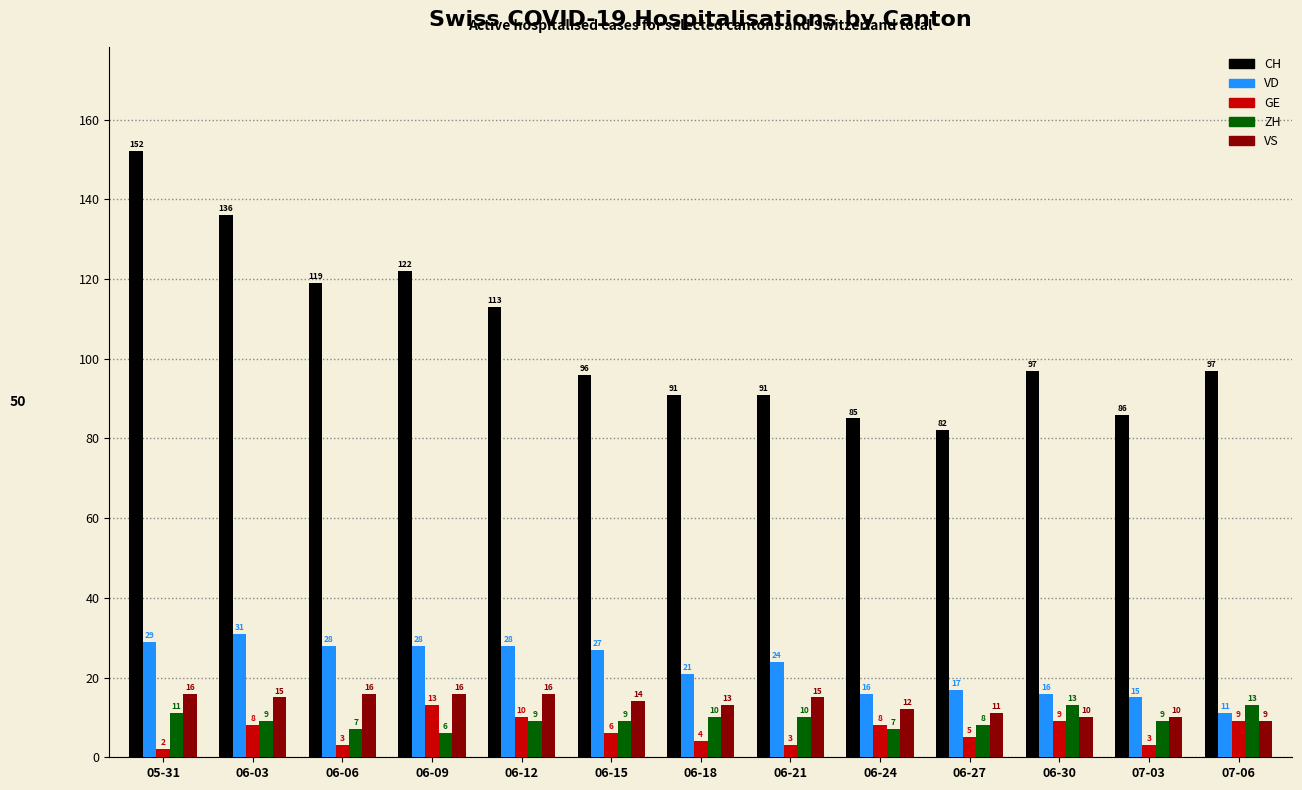

What is the average value of the VS series?

13